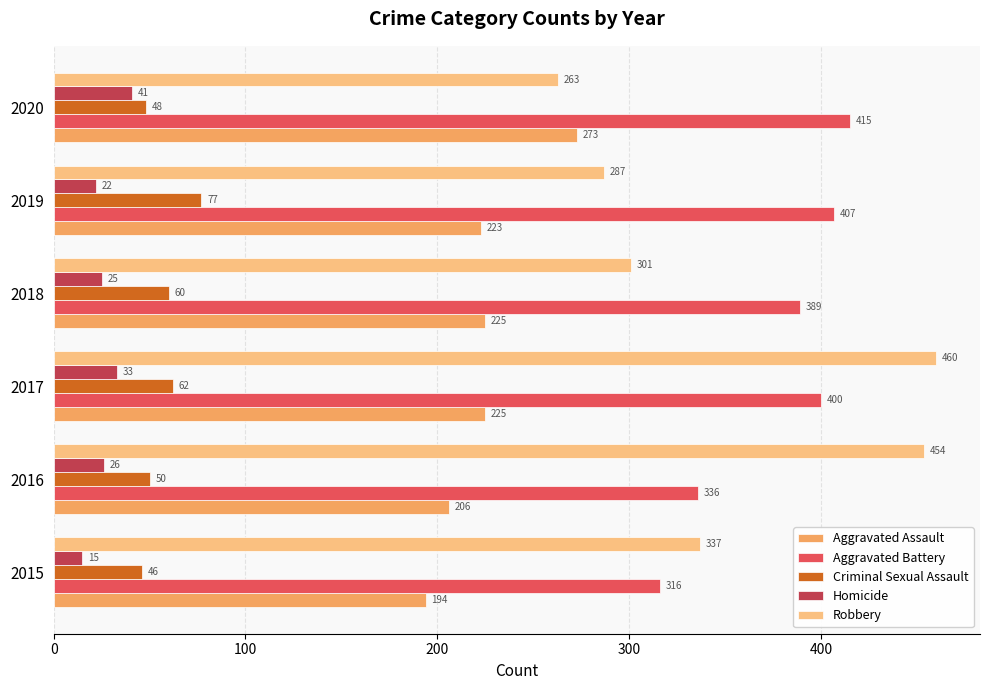

What is the average value of the Robbery series?

350